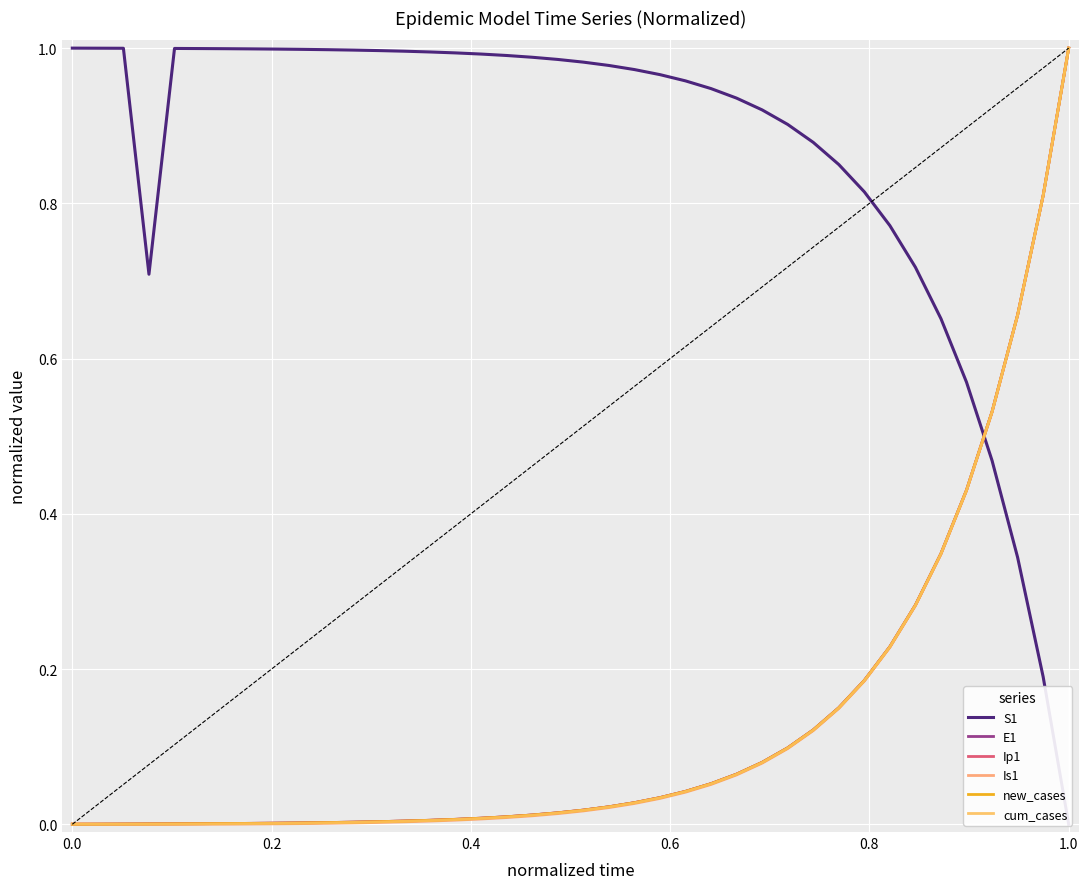

The value of Is1 at 16 is 0.0. True or false?

False